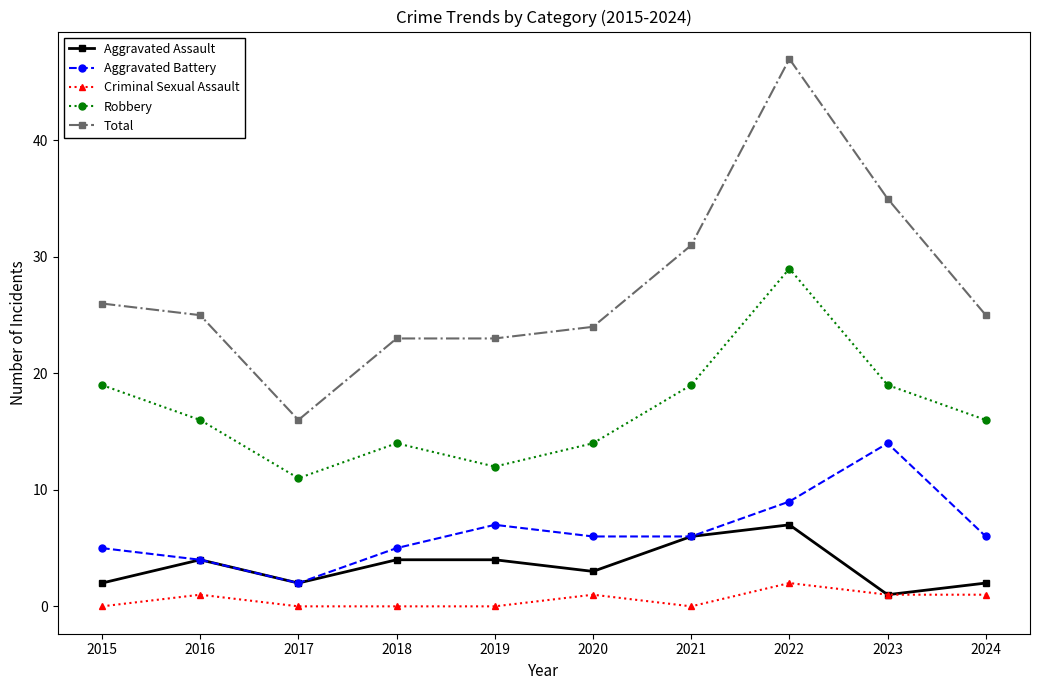

Rank the series by their maximum value, from highest to lowest.

Total, Robbery, Aggravated Battery, Aggravated Assault, Criminal Sexual Assault